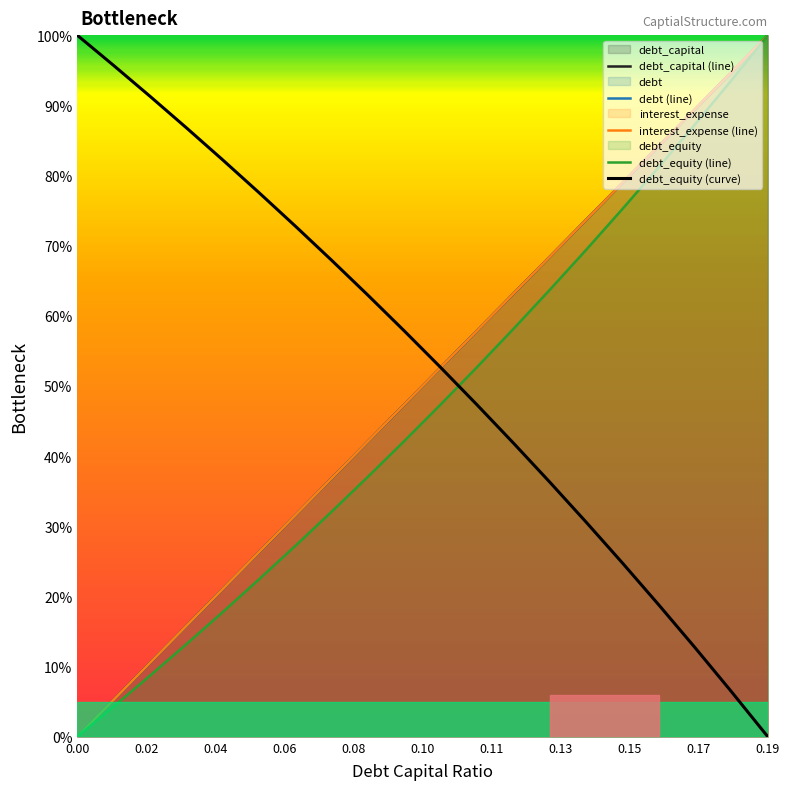

What position from the left is 0.15?

16